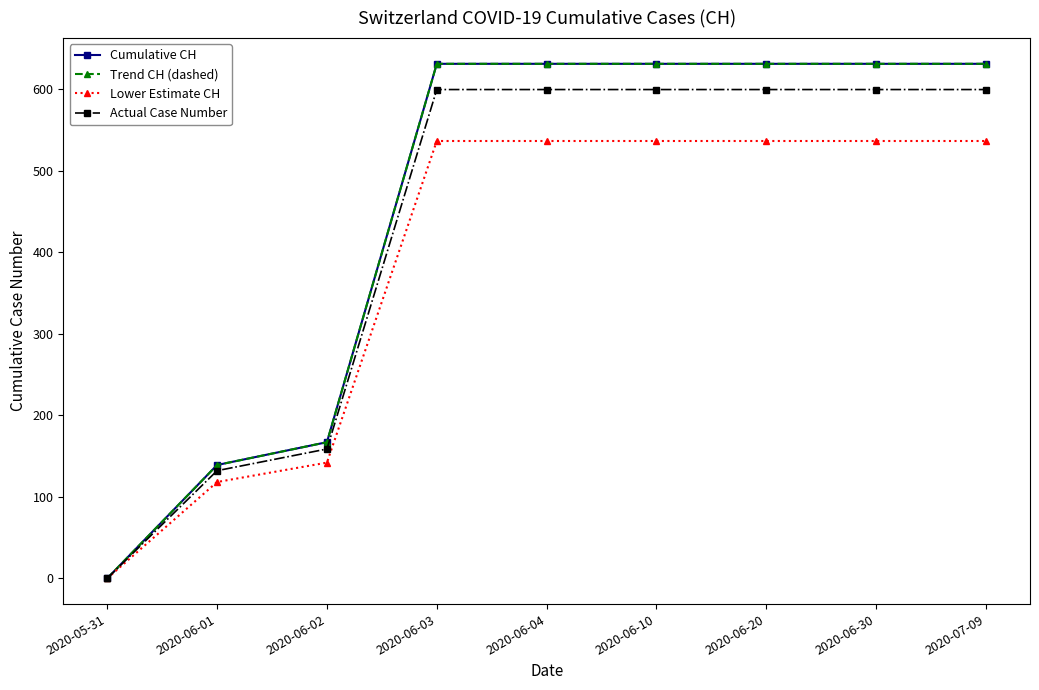

Does the chart have visible grid lines?

No